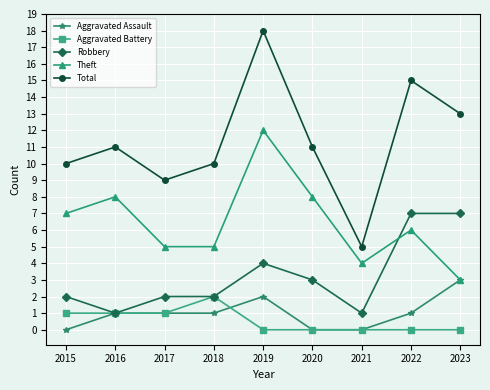

How many lines are shown in the chart?

5